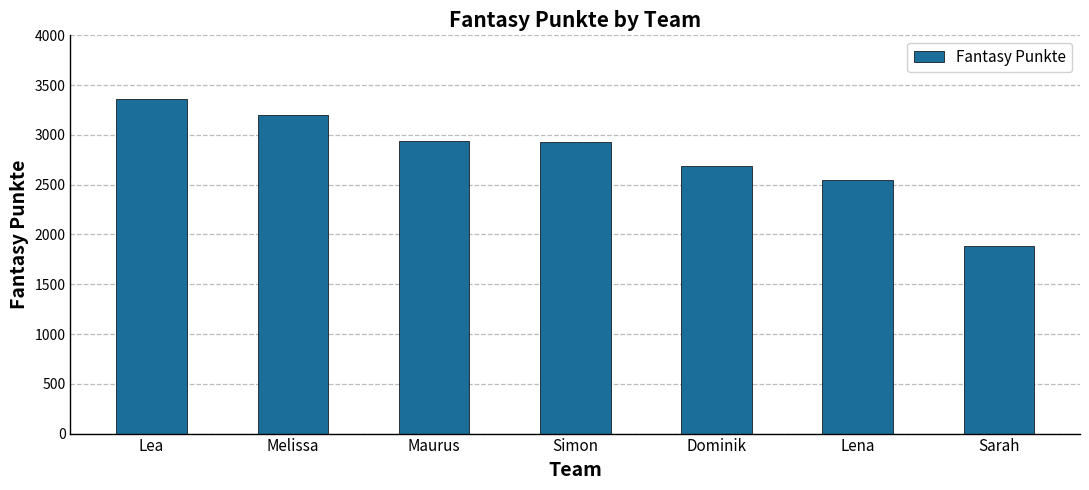

What is the difference between the second highest and minimum values?

1308